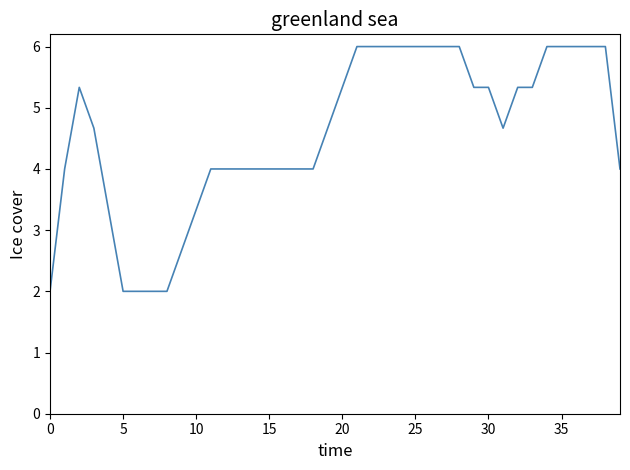

What is the smallest value displayed?

2.0